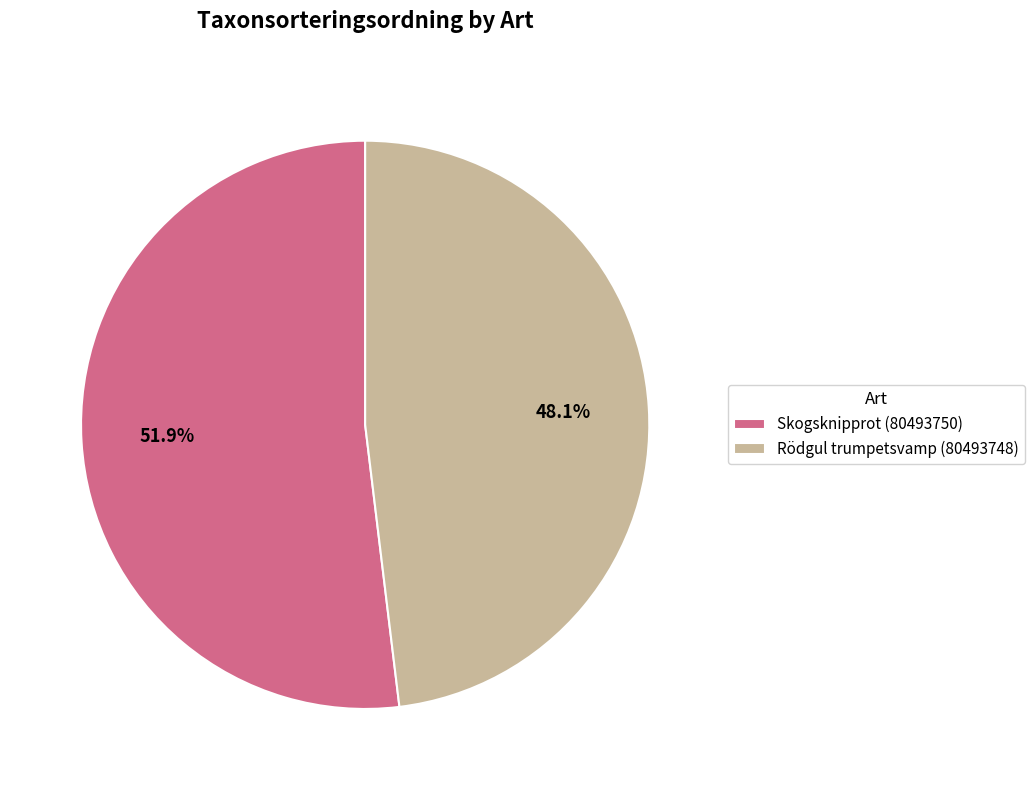

How many slices are in this pie chart?

2